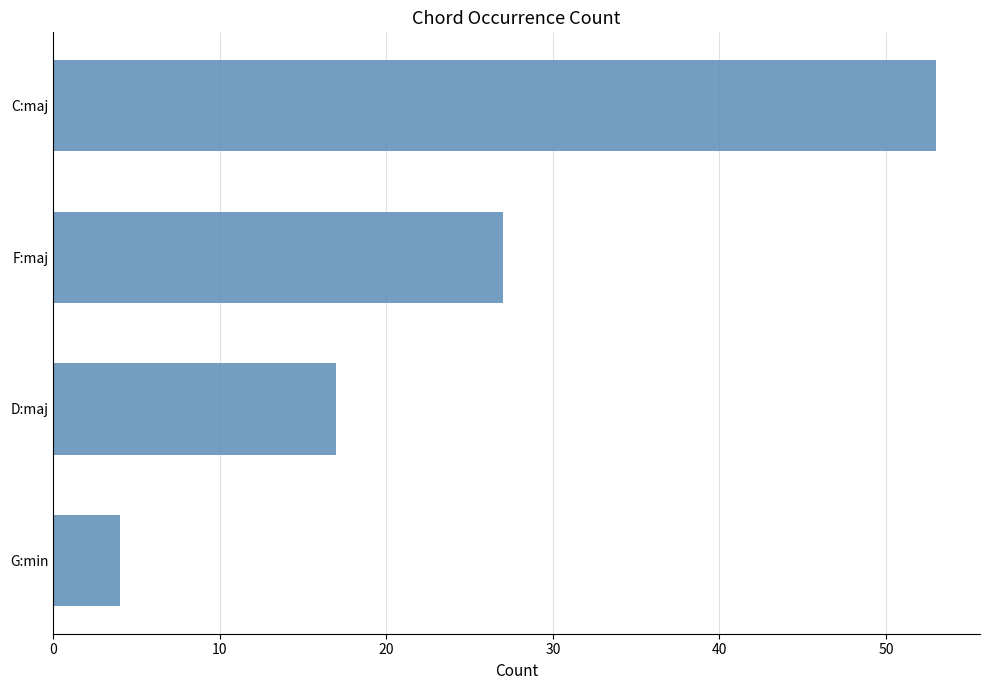

Rank the categories by value from highest to lowest.

C:maj, F:maj, D:maj, G:min